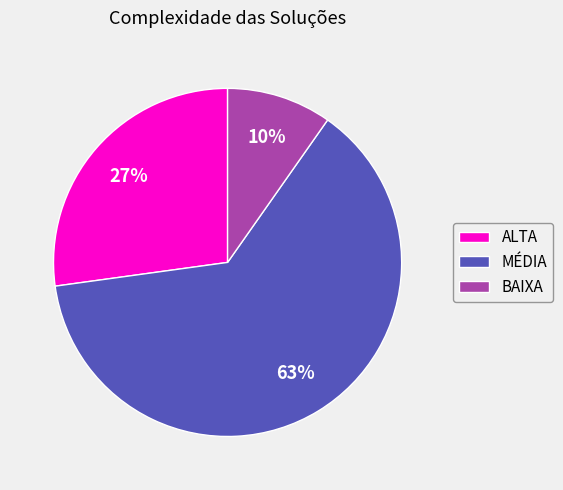

Between ALTA and BAIXA, which is larger?

ALTA